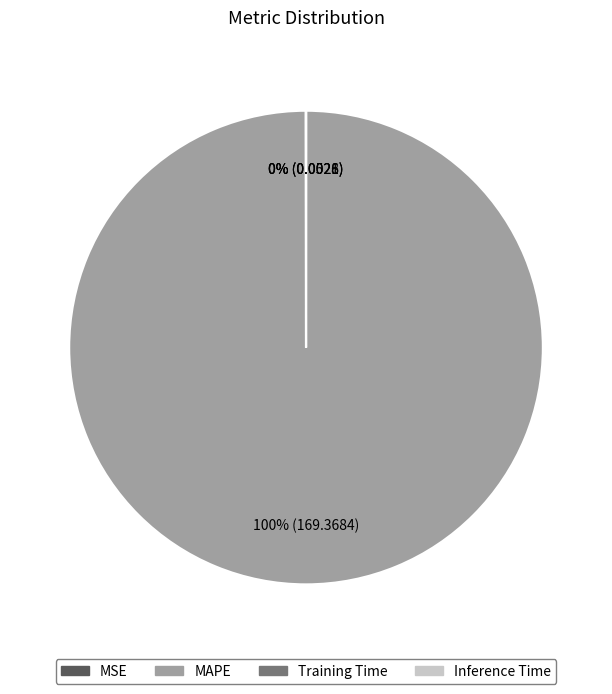

Is there any slice that represents more than half of the pie?

Yes